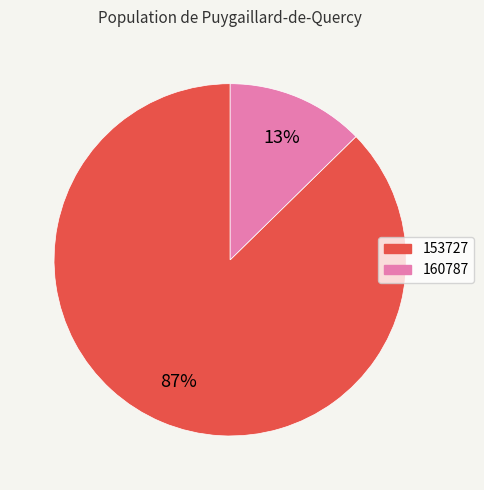

Rank the categories by value from highest to lowest.

153727, 160787